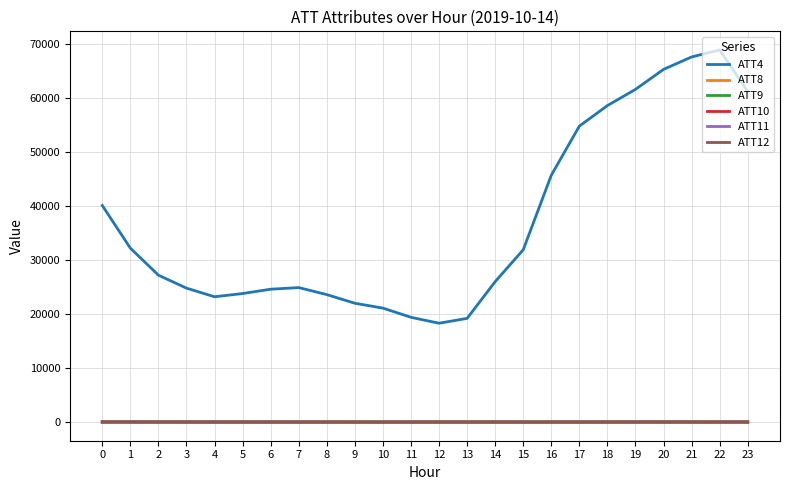

True or false: ATT9 and ATT4 intersect in this chart.

False